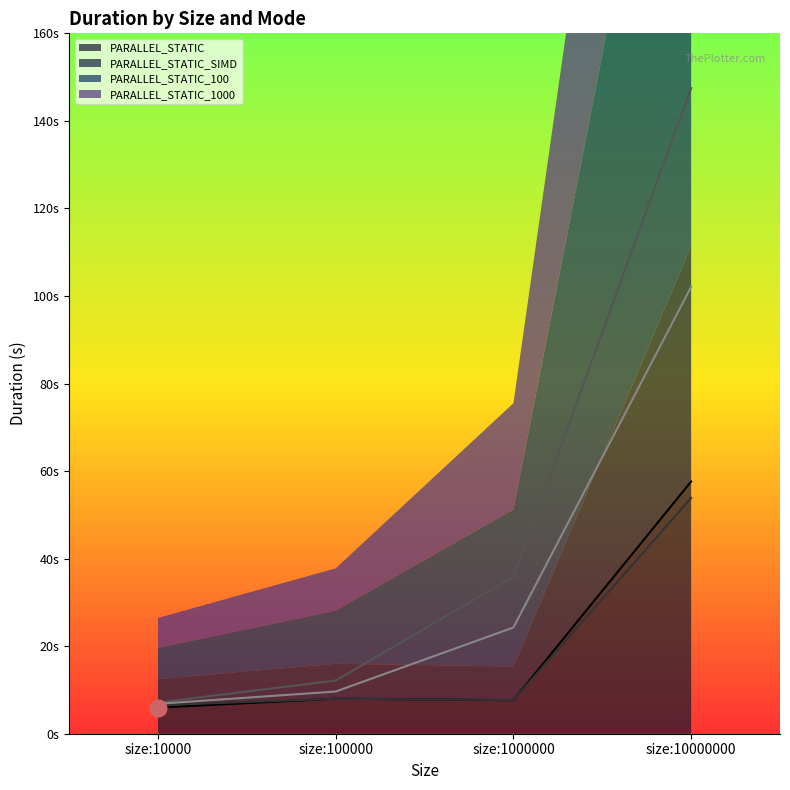

How many data points in PARALLEL_STATIC are above 8?

2